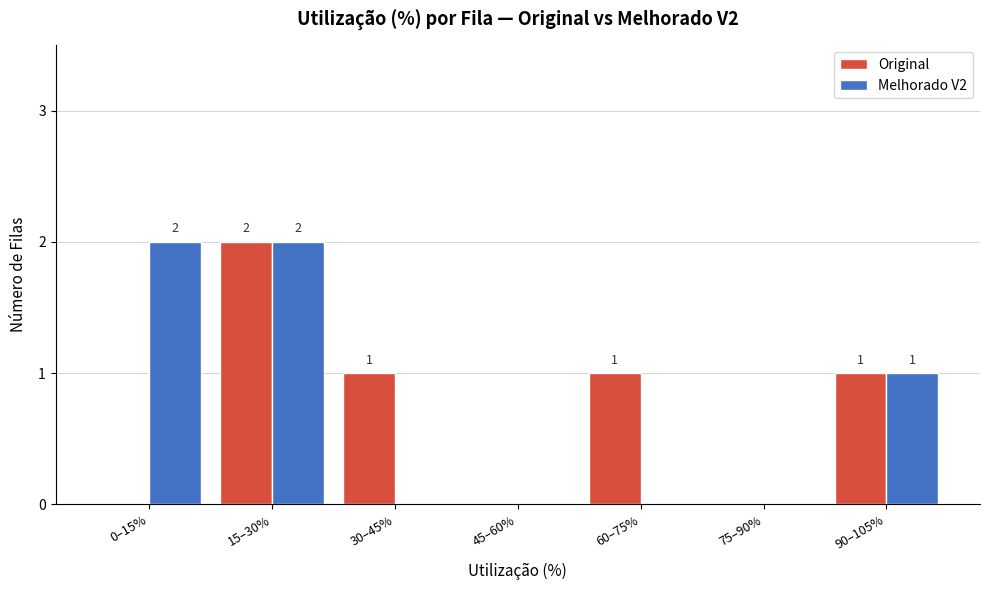

Reading left to right, transcribe all the data shown in this chart.

Original: 0–15%=0	15–30%=2	30–45%=1	45–60%=0	60–75%=1	75–90%=0	90–105%=1
Melhorado V2: 0–15%=2	15–30%=2	30–45%=0	45–60%=0	60–75%=0	75–90%=0	90–105%=1